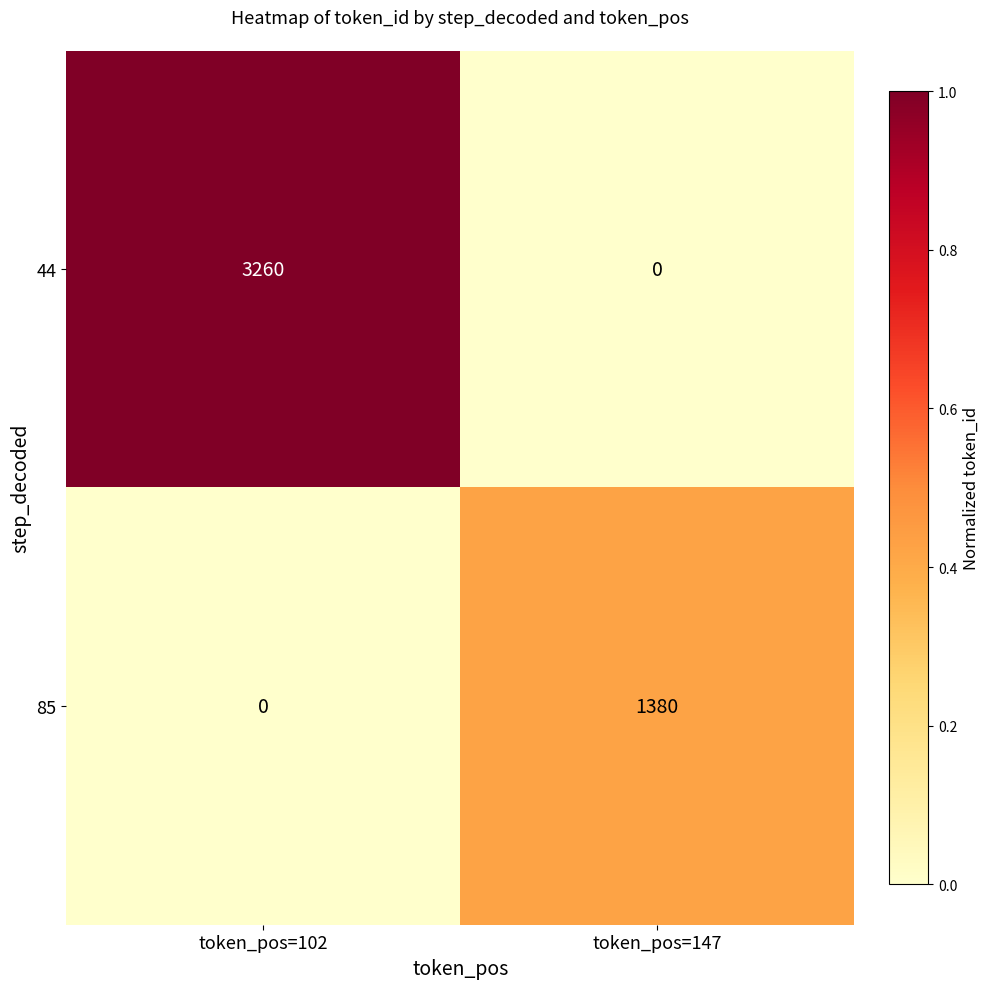

At token_pos=102, list the series in order from largest to smallest.

44, 85